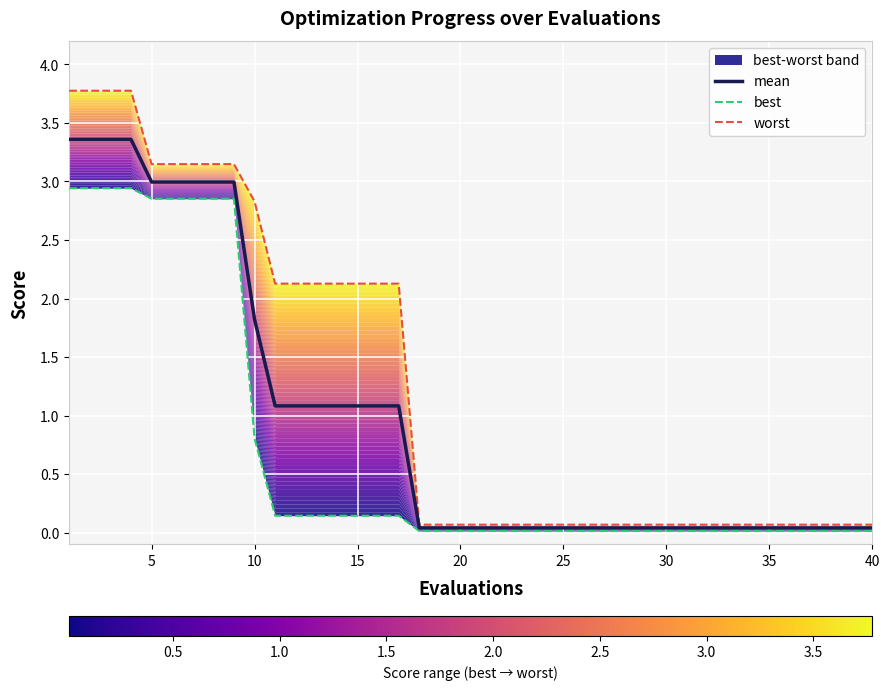

At how many categories does at least one series exceed 0?

40